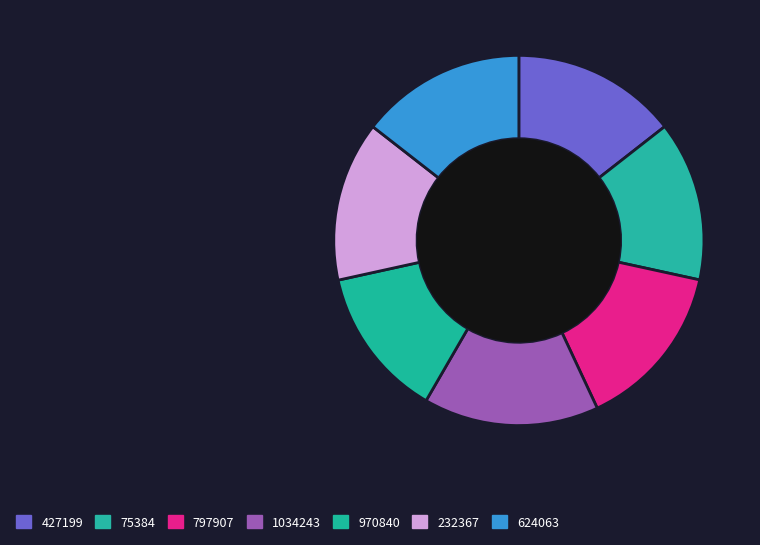

What percentage is the 75384 slice, to the nearest percent?

14%